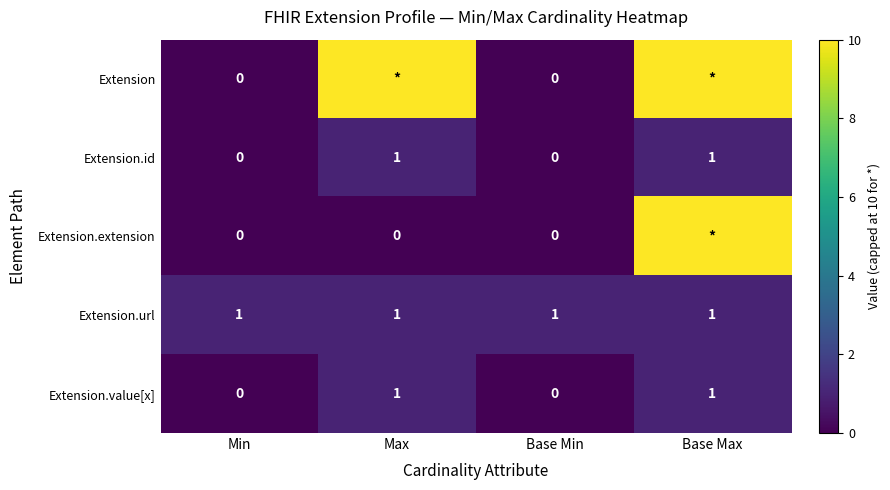

Is the value of Extension at Min greater than the value of Extension.url at Base Min?

No